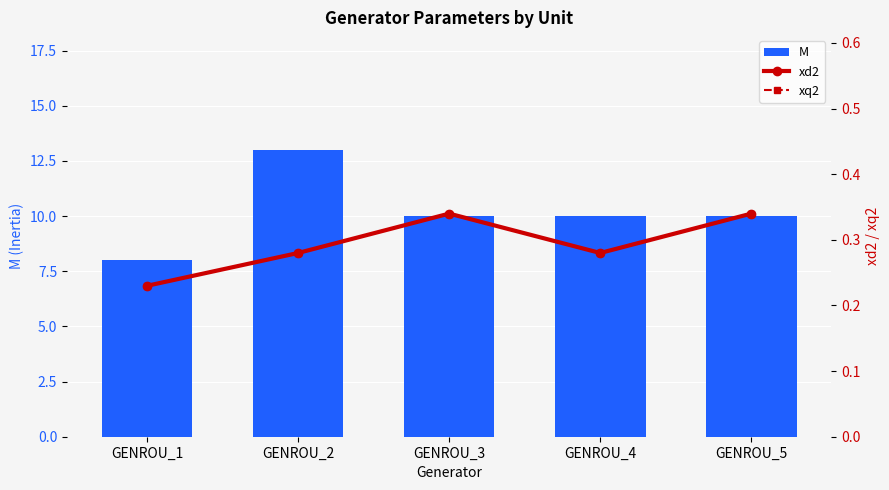

Reading left to right, extract all data points from this chart.

M: 8.0	13.0	10.0	10.0	10.0
xd2: 0.2	0.3	0.3	0.3	0.3
xq2: 0.2	0.3	0.3	0.3	0.3